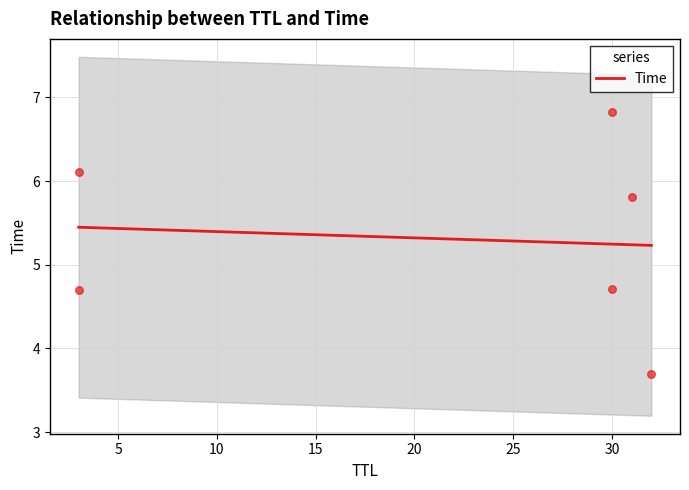

Between 3 and 32, which is larger?

3